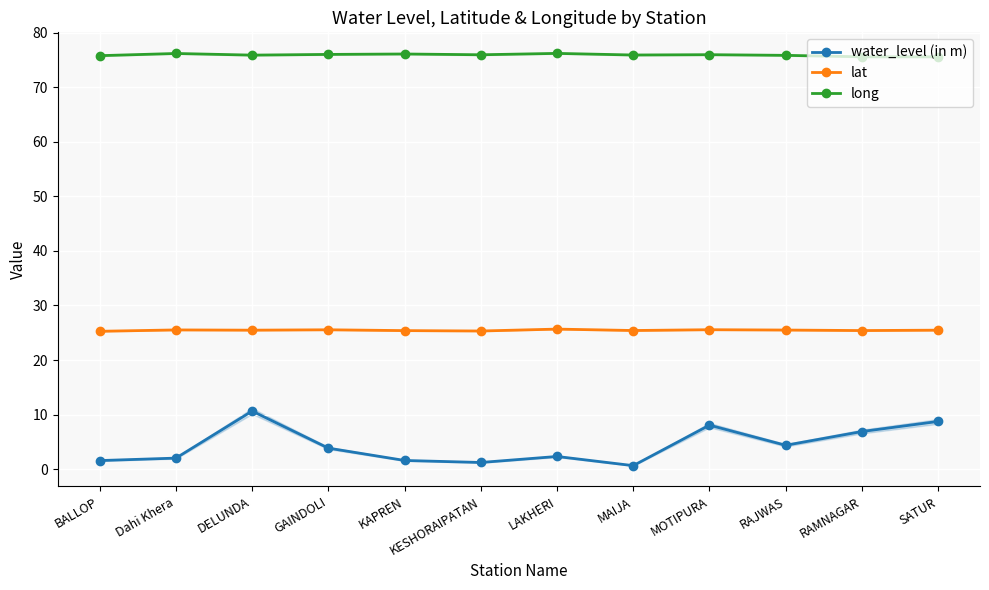

Rank the series at MAIJA from highest to lowest value.

long, lat, water_level (in m)